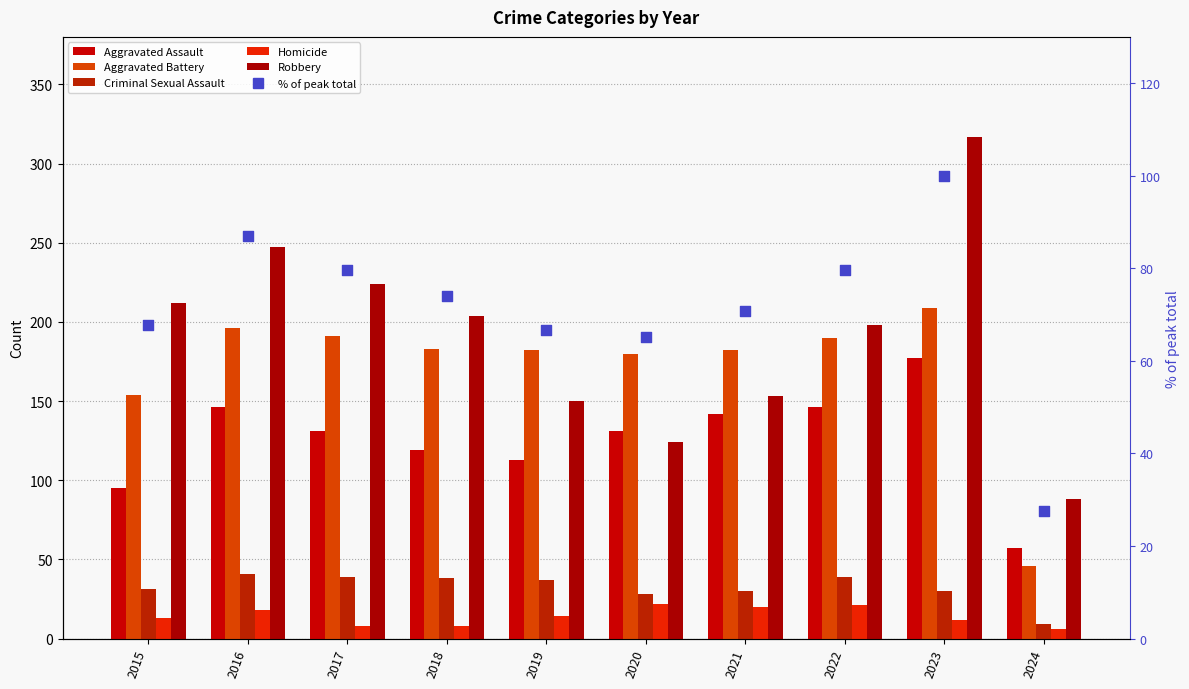

Which series reaches the minimum Y coordinate?

Homicide